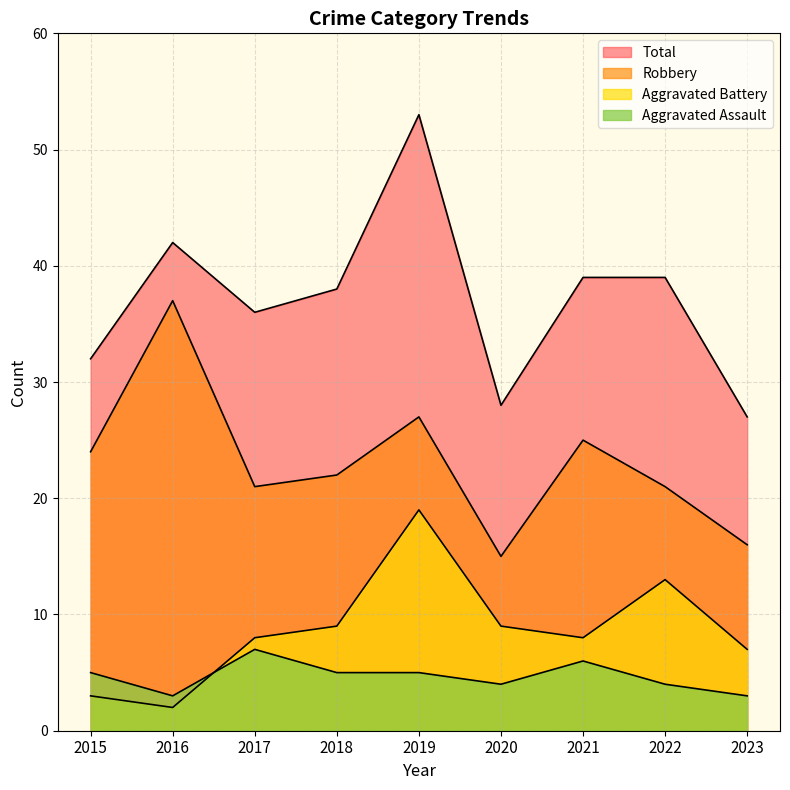

At 2016, list the series in order from largest to smallest.

Total, Robbery, Aggravated Assault, Aggravated Battery